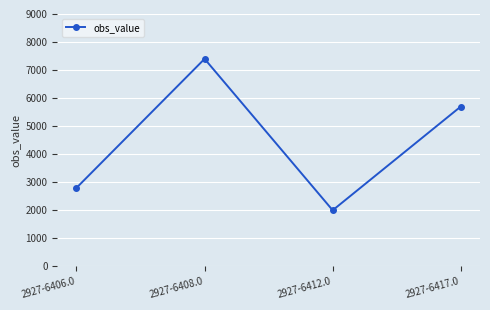

What position from the left is 2927-6417.0?

4